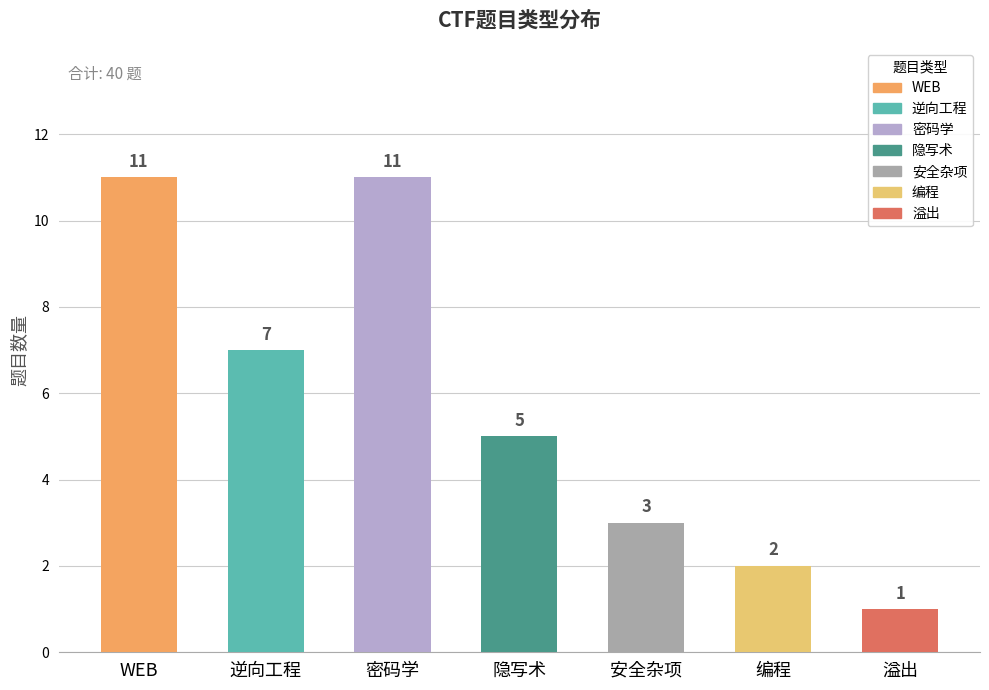

At which label does the data first exceed 5?

WEB